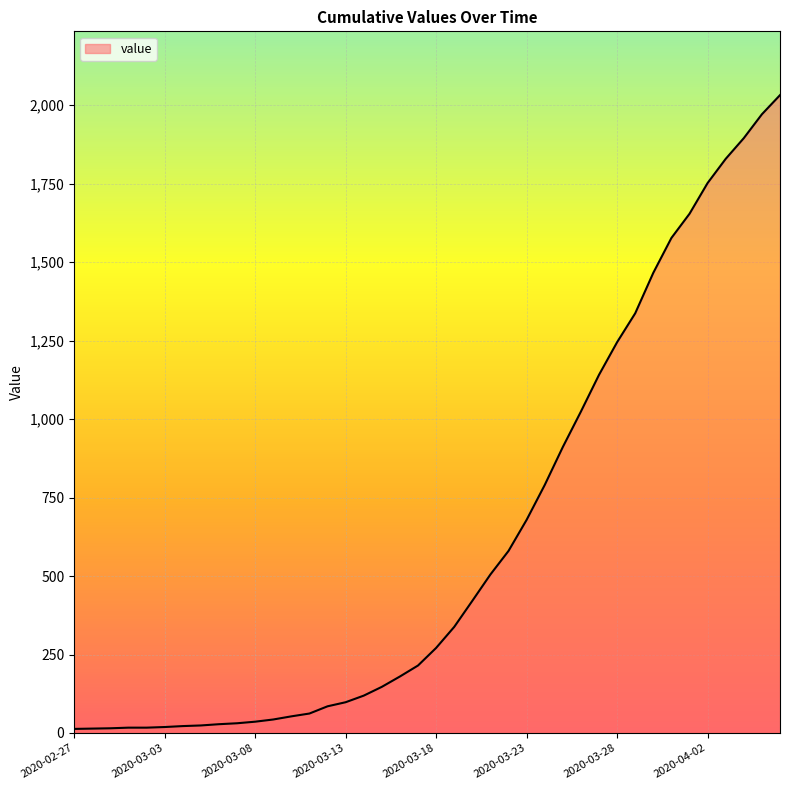

What is the average value?

616